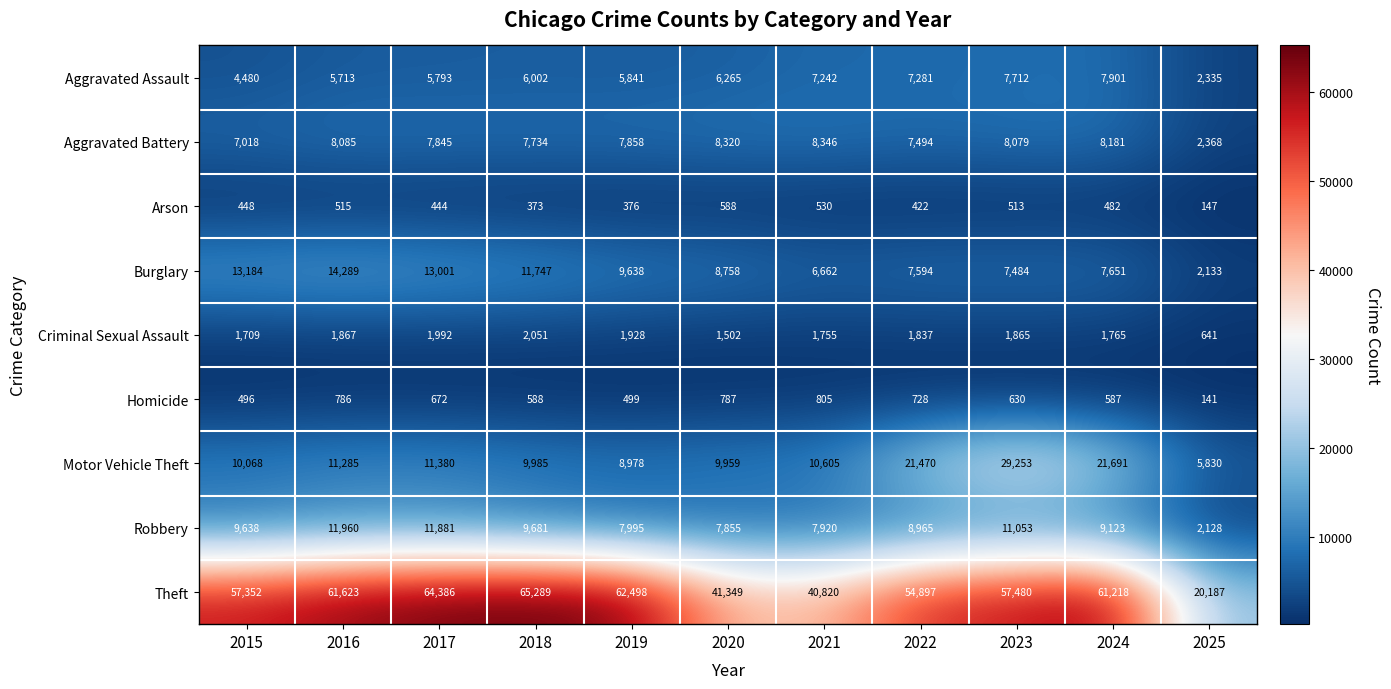

Rank the series at 2015 from highest to lowest value.

Theft, Burglary, Motor Vehicle Theft, Robbery, Aggravated Battery, Aggravated Assault, Criminal Sexual Assault, Homicide, Arson